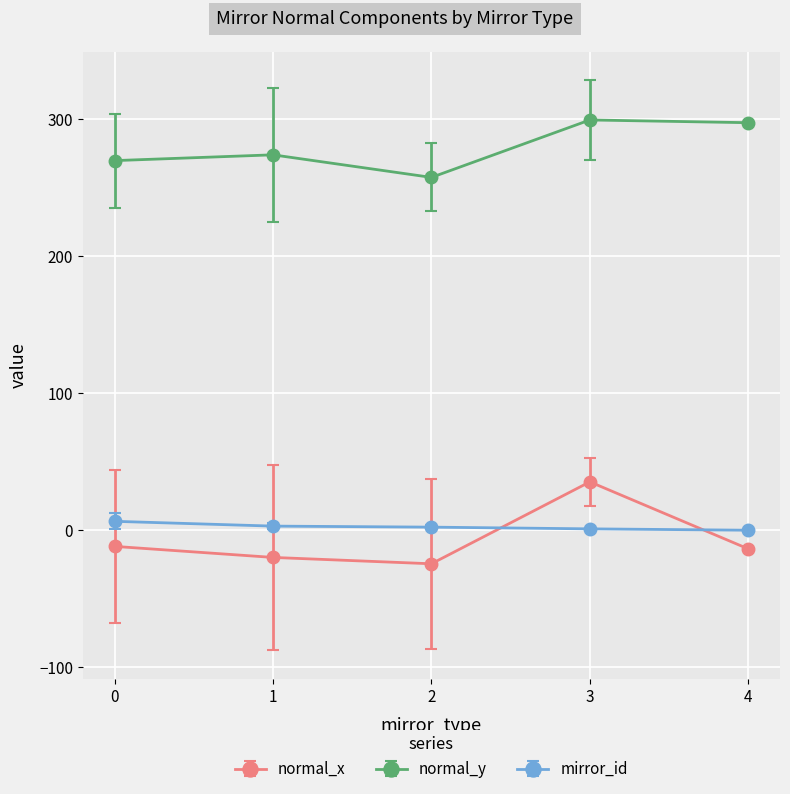

Which series changed the most between 1 and 3?

normal_x